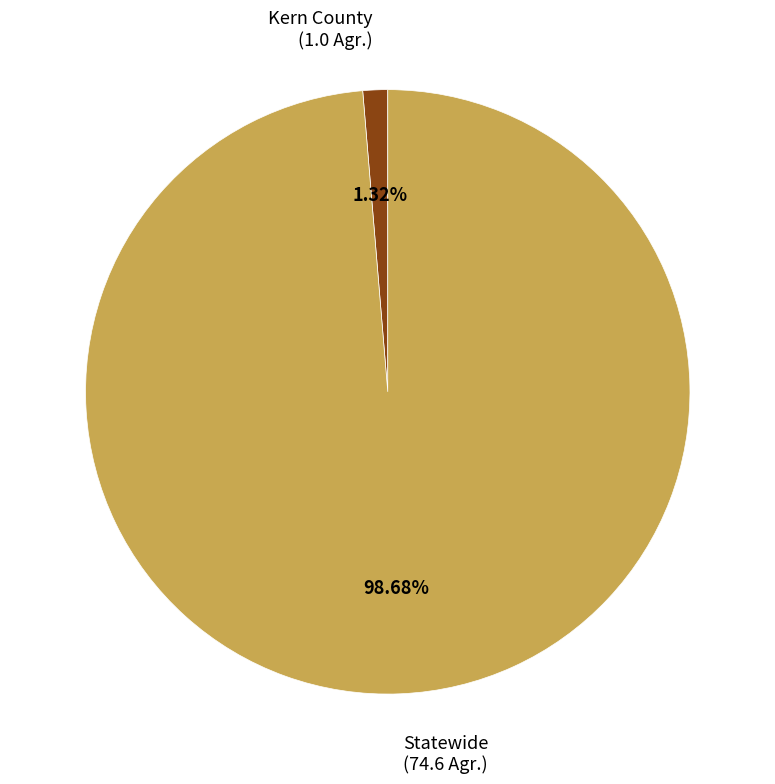

Does any single category account for the majority?

Yes